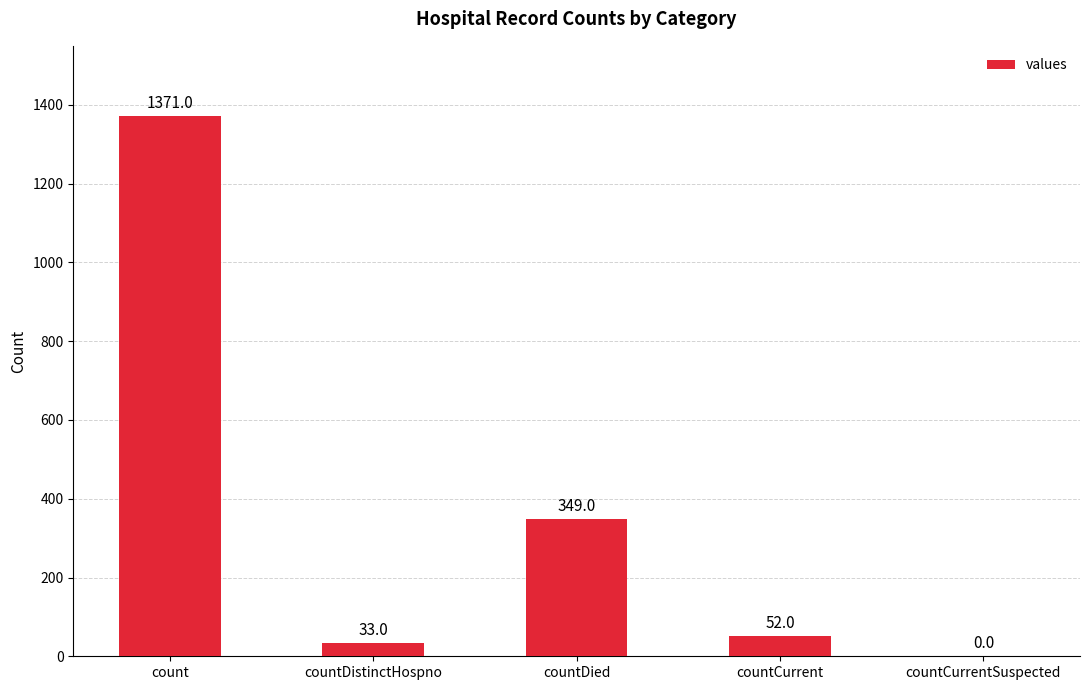

What is the maximum value shown in the chart?

1371